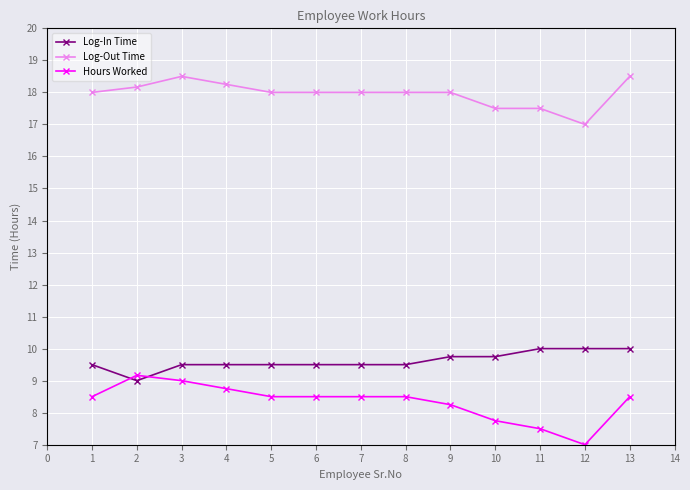

True or false: Log-Out Time and Hours Worked intersect in this chart.

False